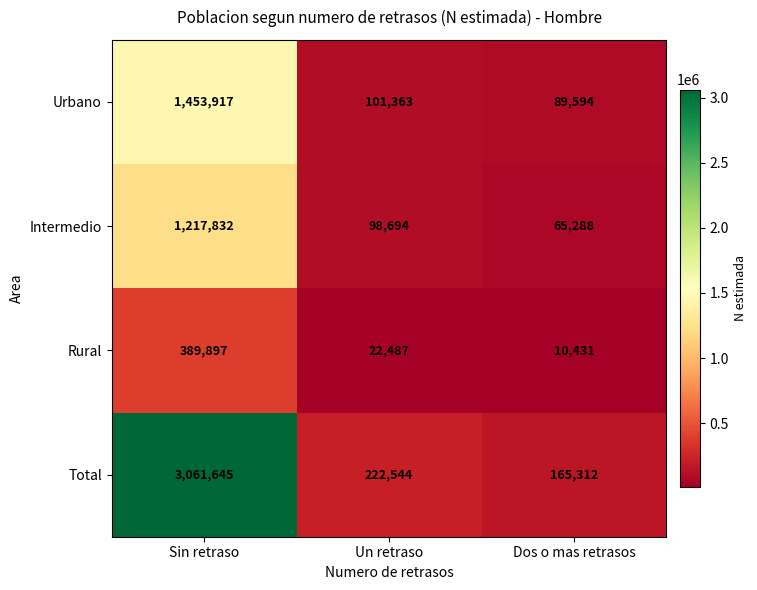

Reading left to right, list all the values displayed in this chart.

Urbano: 1453917	101363	89594
Intermedio: 1217832	98694	65288
Rural: 389897	22487	10431
Total: 3061645	222544	165312